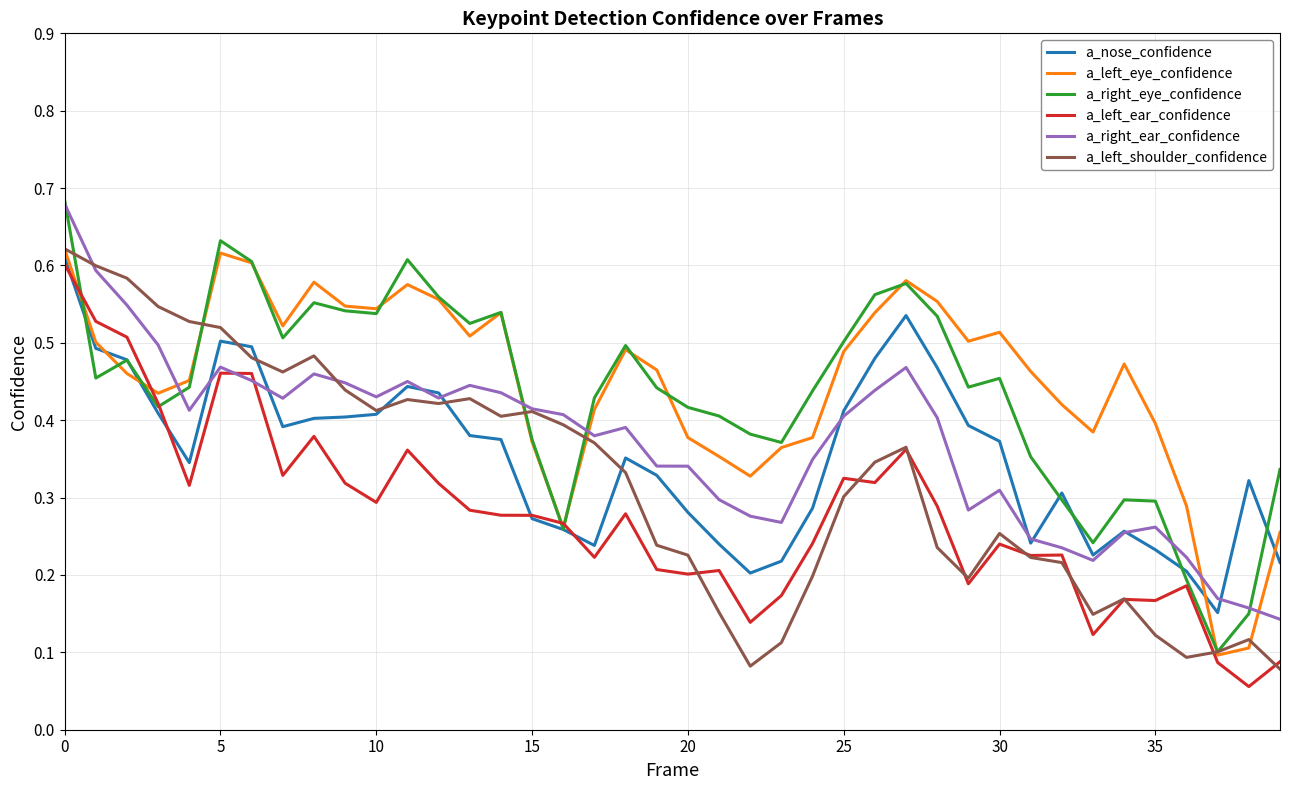

How many times do a_left_eye_confidence and a_right_ear_confidence cross each other?

5